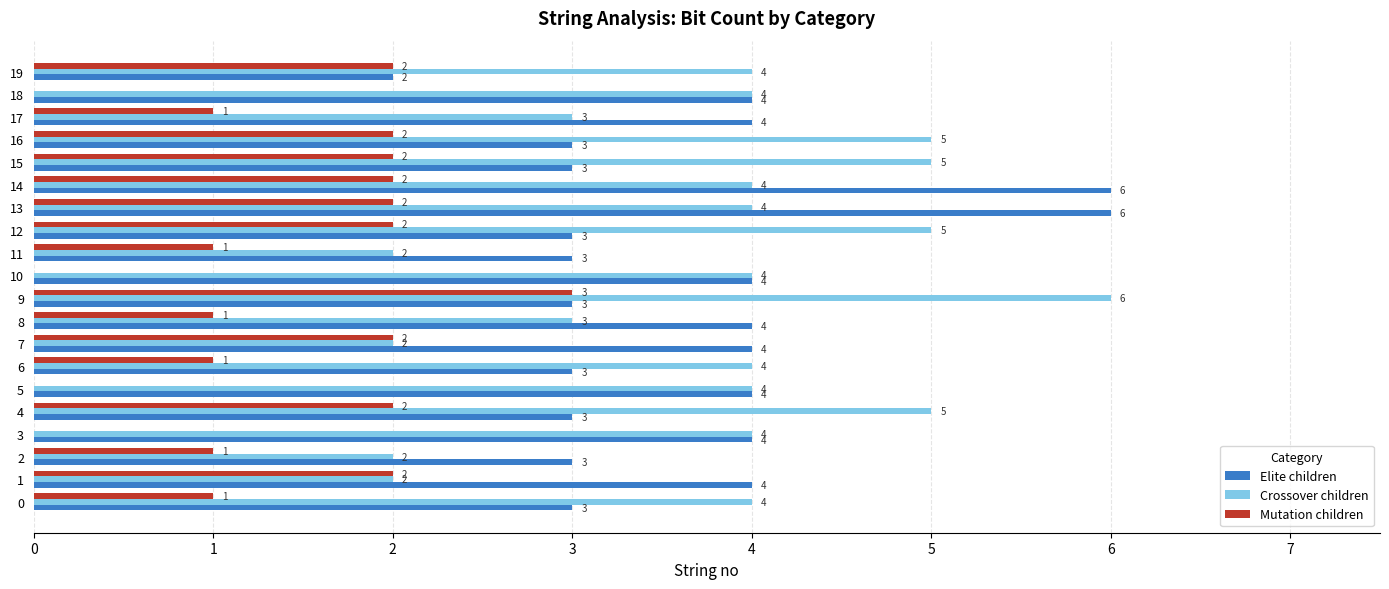

How many data points does each series have?

20